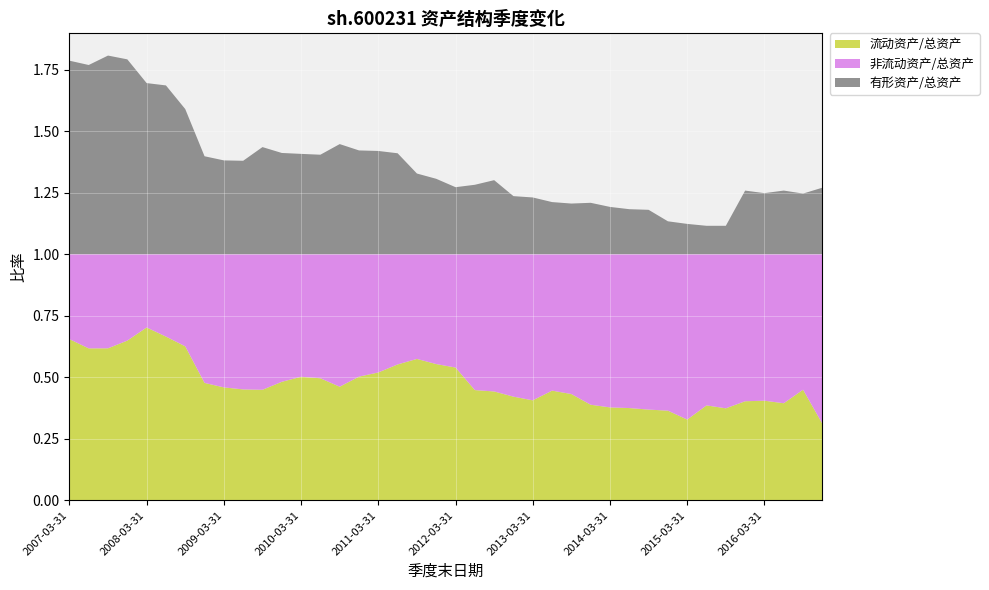

Reading right to left, extract all data points from this chart.

流动资产/总资产: 0.3	0.4	0.4	0.4	0.4	0.4	0.4	0.3	0.4	0.4	0.4	0.4	0.4	0.4	0.4	0.4	0.4	0.4	0.4	0.5	0.6	0.6	0.6	0.5	0.5	0.5	0.5	0.5	0.5	0.4	0.5	0.5	0.5	0.6	0.7	0.7	0.6	0.6	0.6	0.7
非流动资产/总资产: 0.7	0.6	0.6	0.6	0.6	0.6	0.6	0.7	0.6	0.6	0.6	0.6	0.6	0.6	0.6	0.6	0.6	0.6	0.6	0.5	0.4	0.4	0.4	0.5	0.5	0.5	0.5	0.5	0.5	0.6	0.5	0.5	0.5	0.4	0.3	0.3	0.4	0.4	0.4	0.3
有形资产/总资产: 0.3	0.2	0.3	0.2	0.3	0.1	0.1	0.1	0.1	0.2	0.2	0.2	0.2	0.2	0.2	0.2	0.2	0.3	0.3	0.3	0.3	0.3	0.4	0.4	0.4	0.4	0.4	0.4	0.4	0.4	0.4	0.4	0.4	0.6	0.7	0.7	0.8	0.8	0.8	0.8